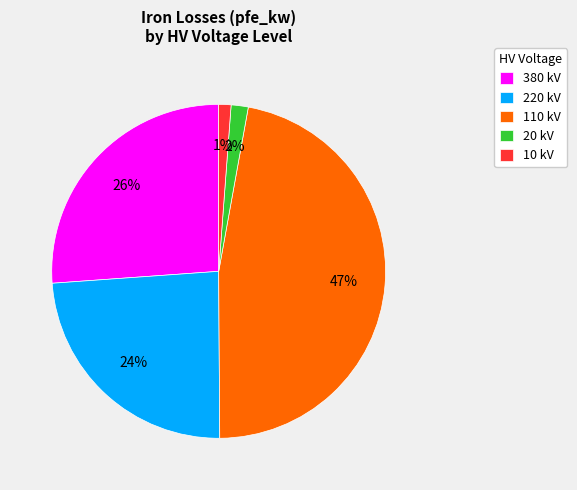

True or false: 110 kV accounts for 62% of the total.

False